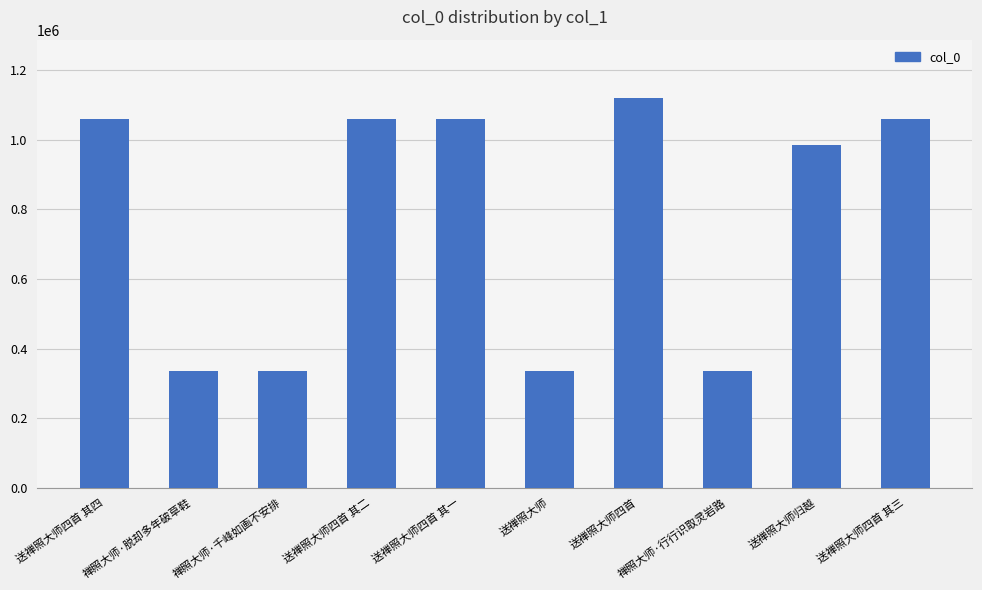

What is the label of the 3rd bar from the right?

禅照大师·行行识取灵岩路